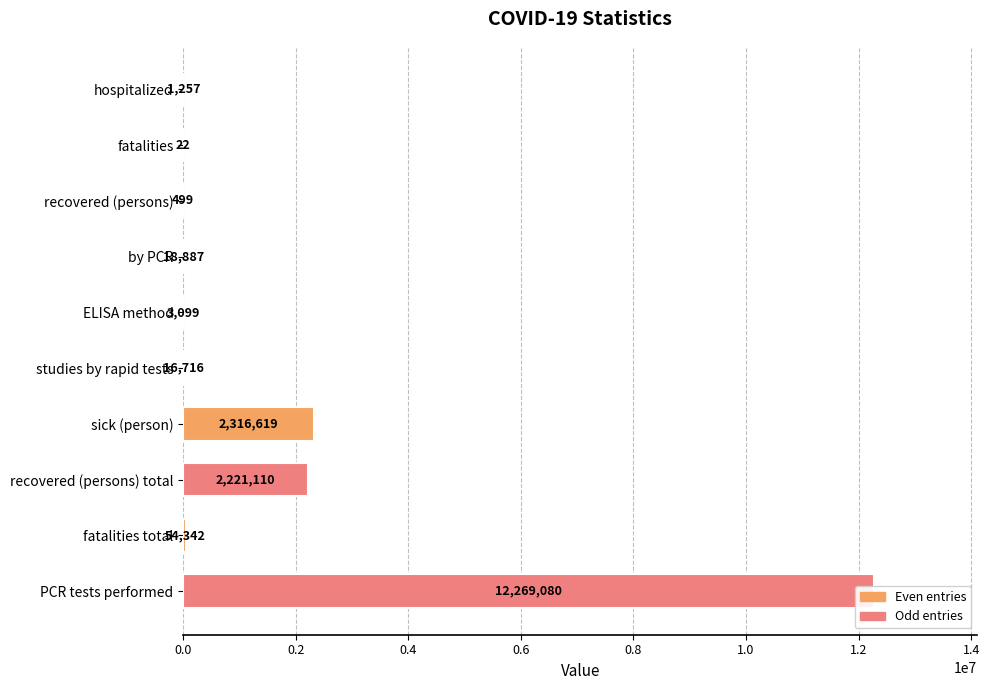

How many categories are shown in the chart?

10